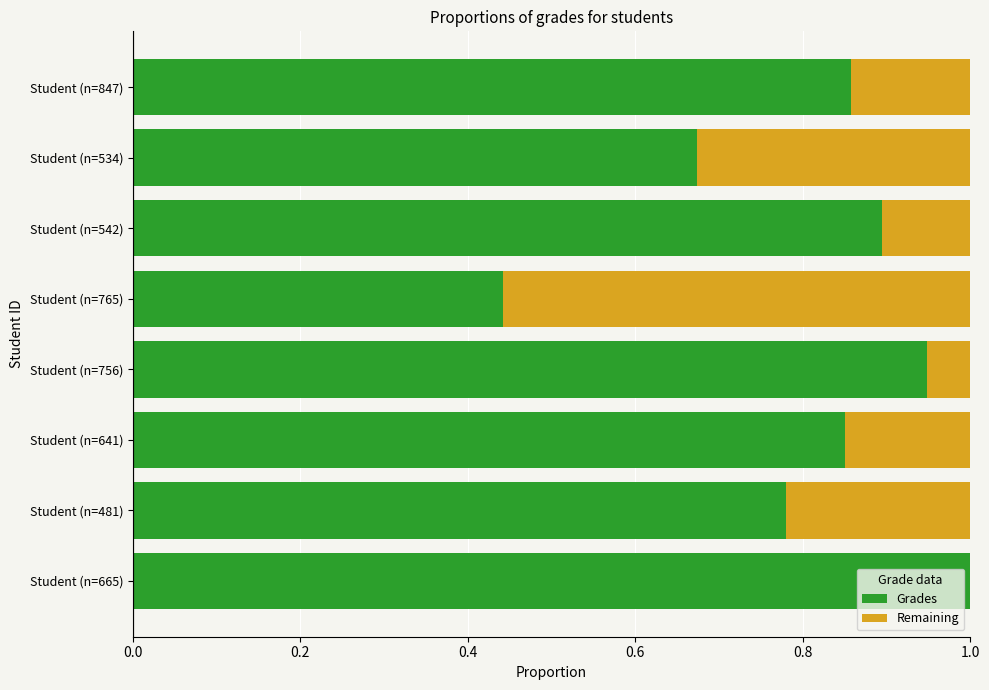

What is the total value across all series at Student (n=765)?

1.0